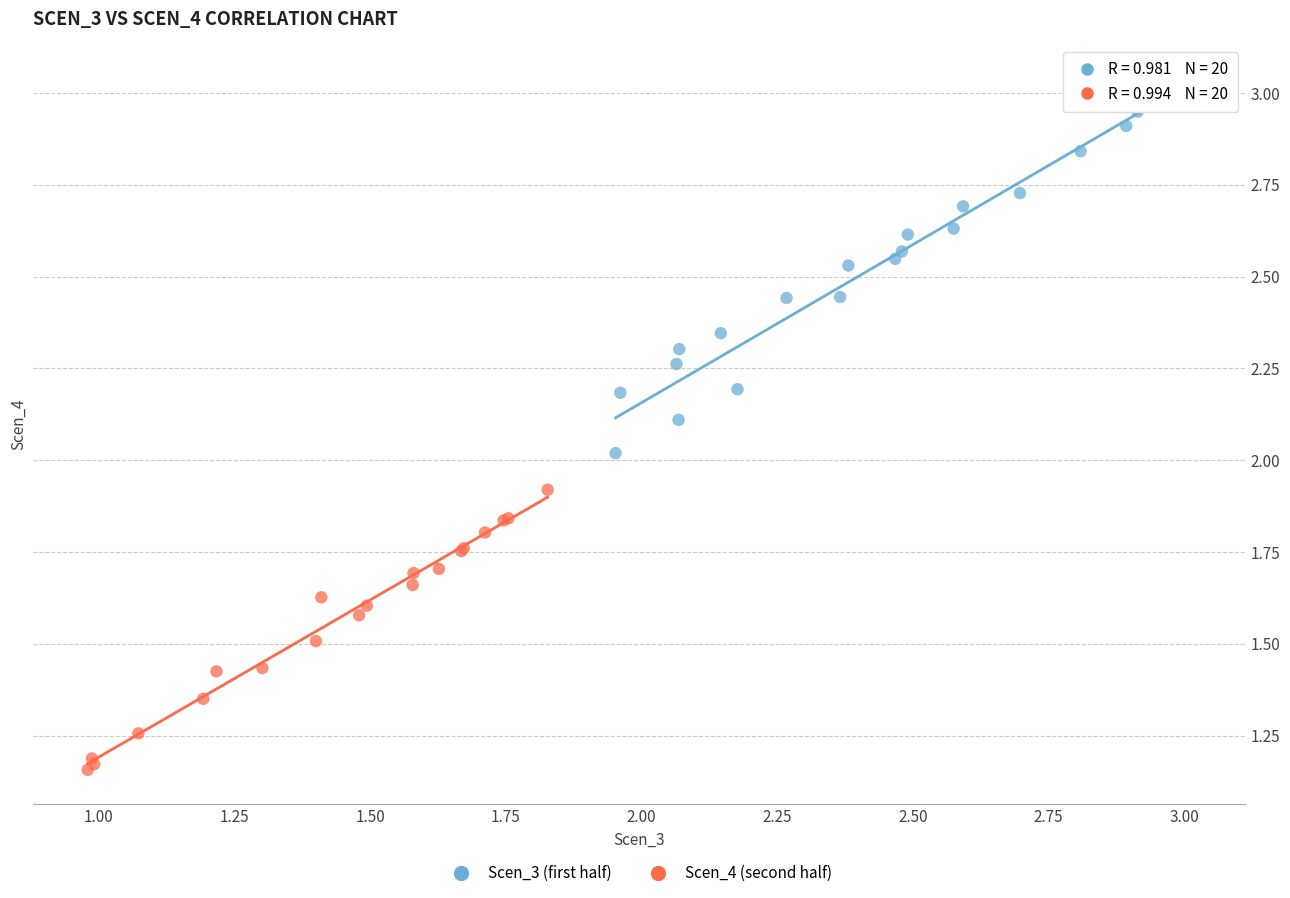

Which series reaches the minimum Y coordinate?

Scen_4 (second half)